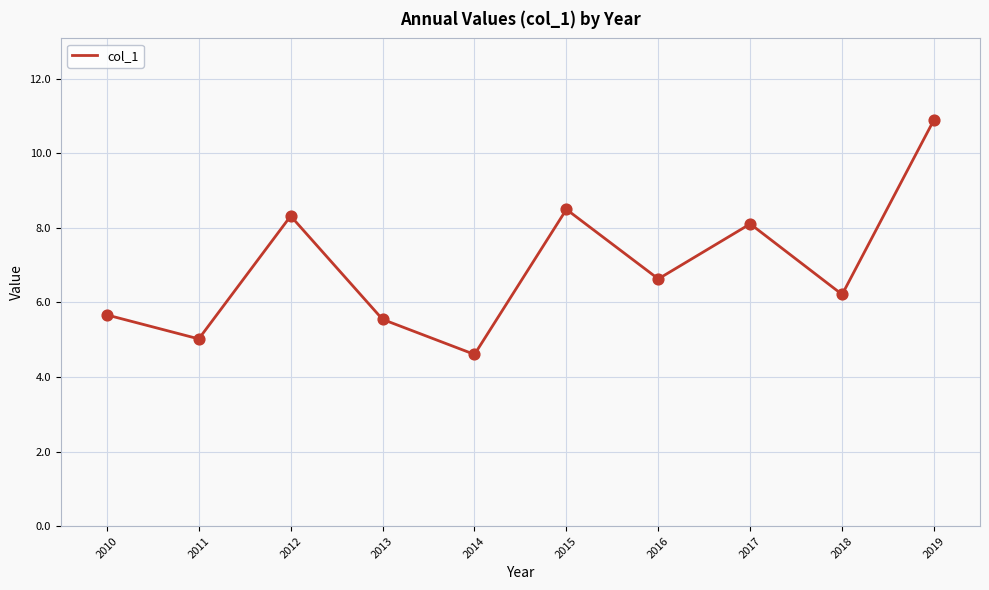

Approximately how many times larger is the value at 2013 compared to 2011?

1.1